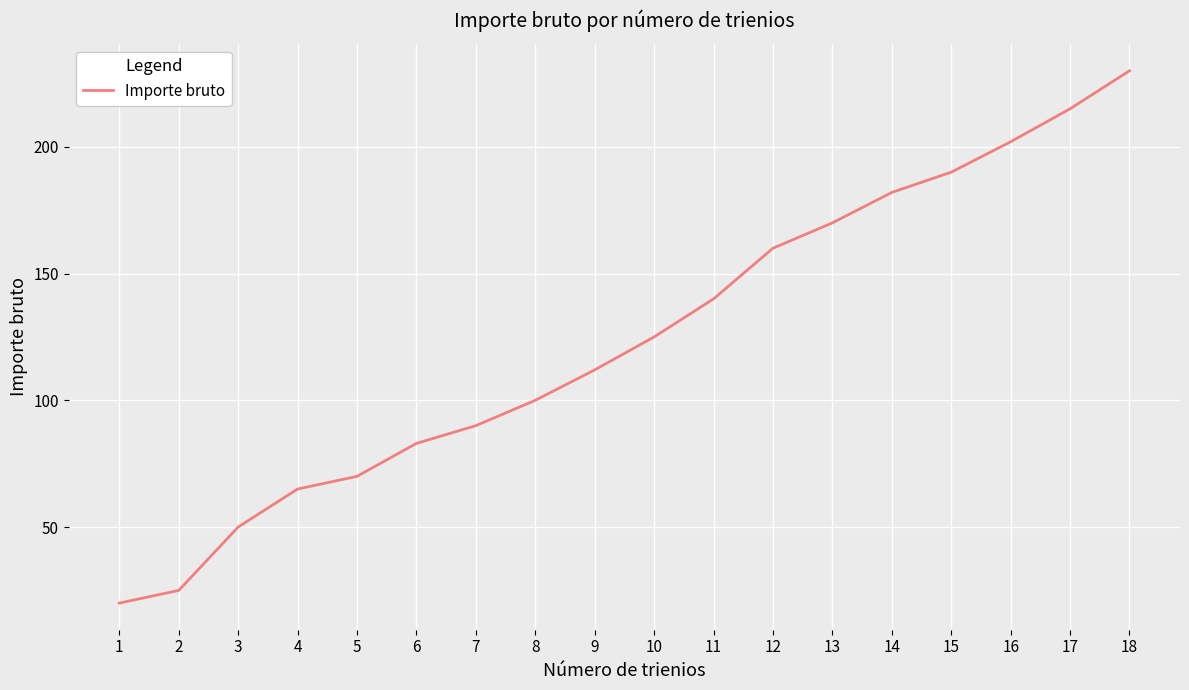

True or false: the data shows 83 at 6.

True